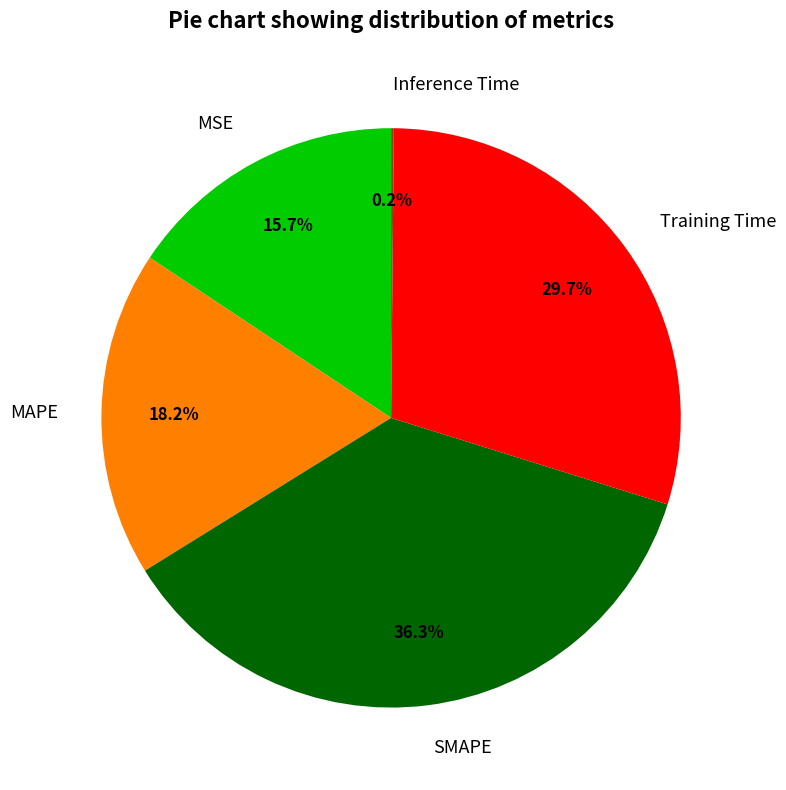

The MSE slice represents 3% of the pie. True or false?

False